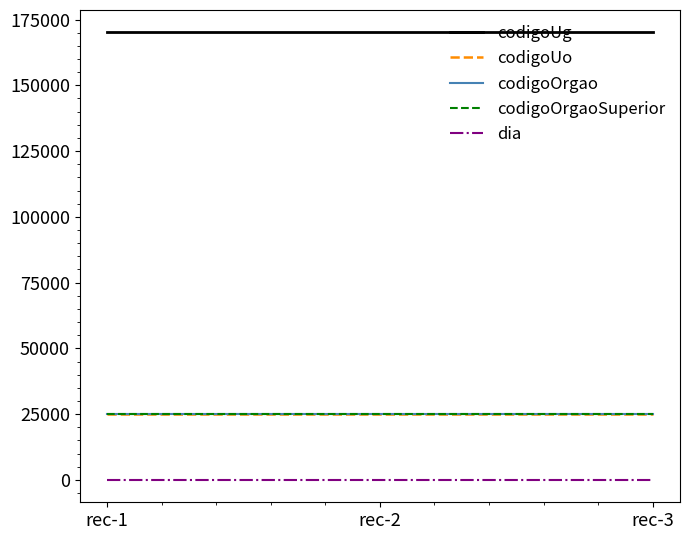

What is the smallest value displayed?

8